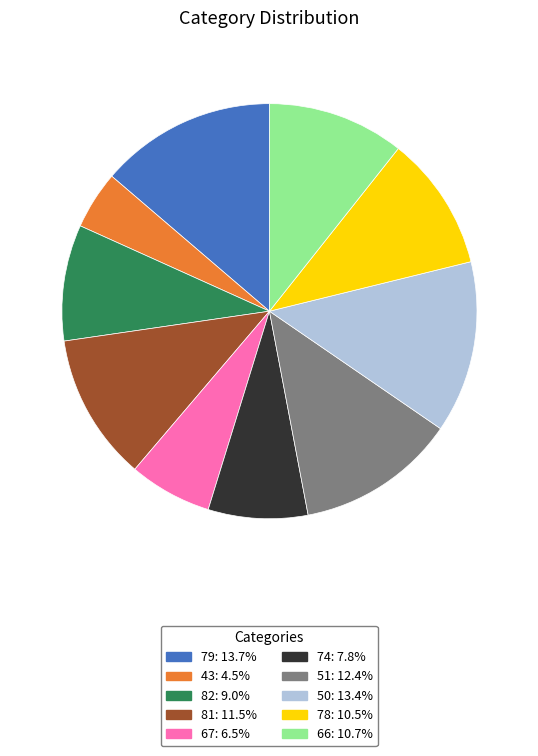

How many slices are in this pie chart?

10